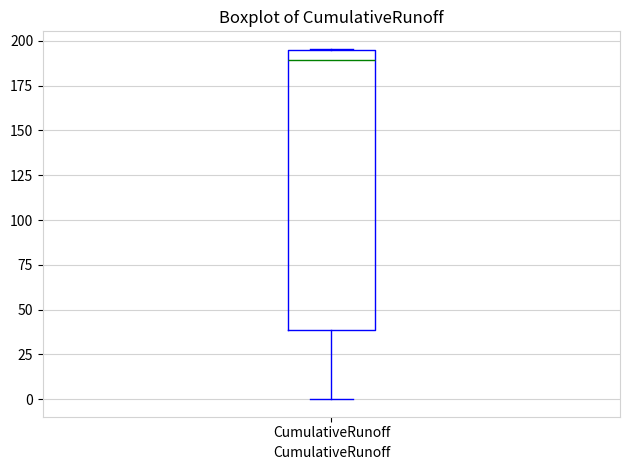

Transcribe this box plot: give where the median line is, the range the box spans, and where the two whiskers end, as read against the y-axis. The values are not printed on the chart, so give them approximately, as read against the axis.

median 190, box 40 to 195, whiskers 0 to 195